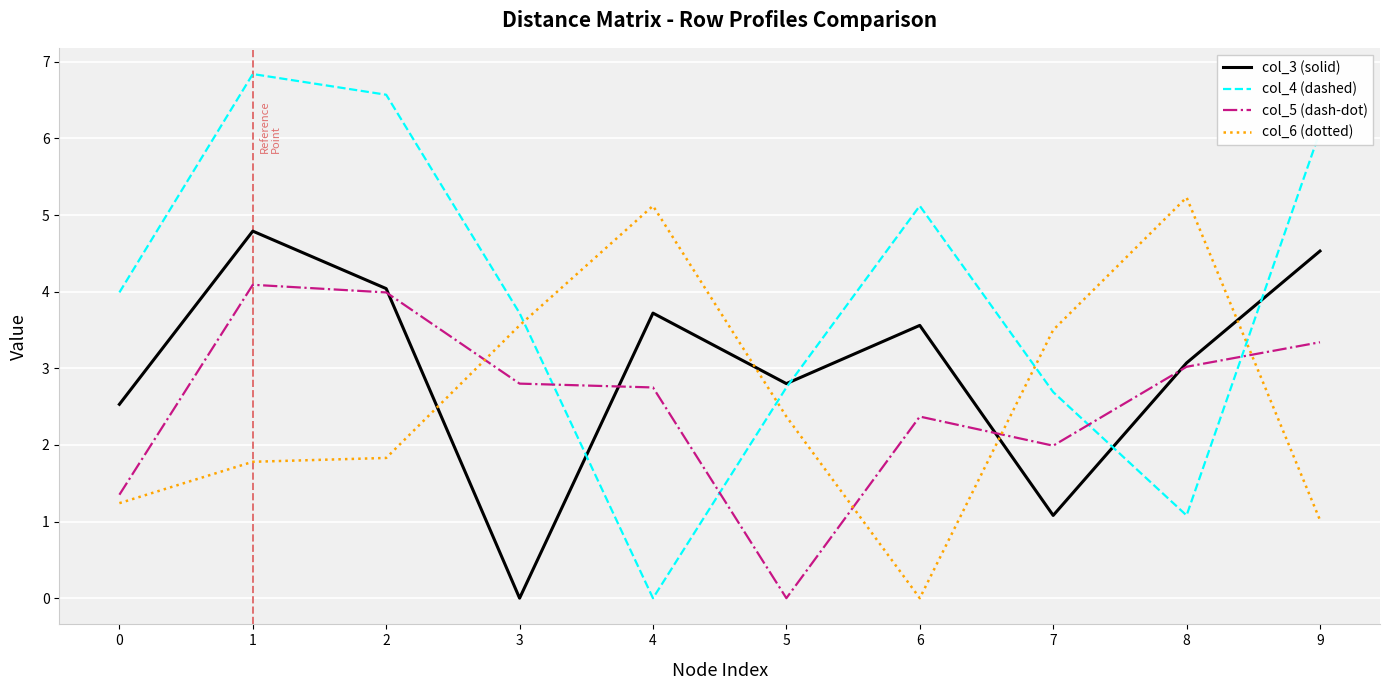

Between 1 and 2, which series saw the biggest shift?

col_3 (solid)